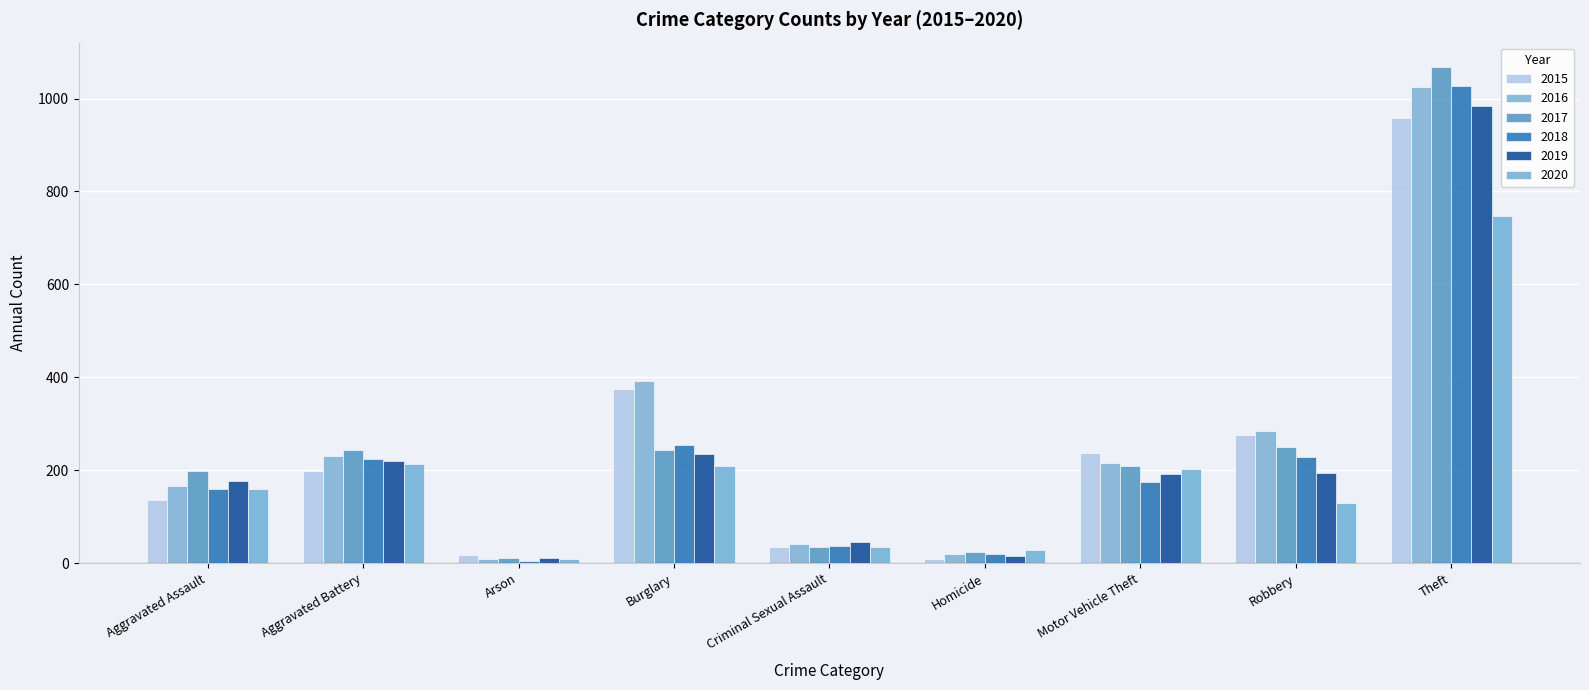

At which label does 2018 first exceed 175?

Aggravated Battery